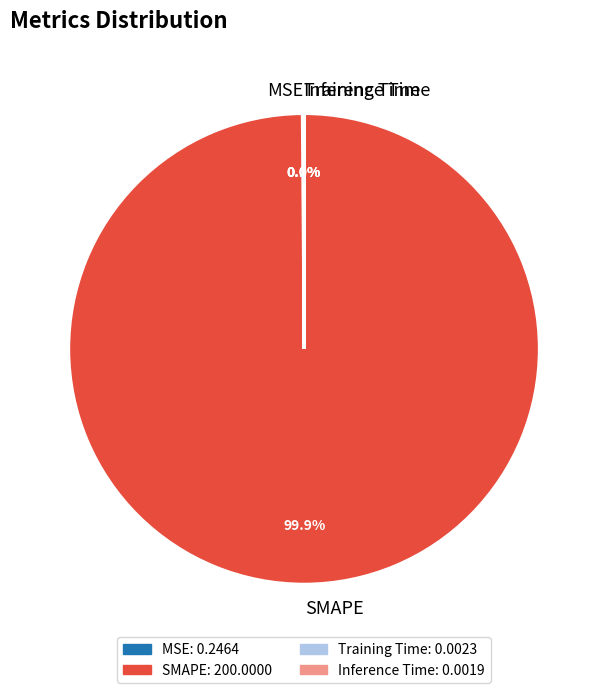

What percentage is the SMAPE slice, to the nearest percent?

100%